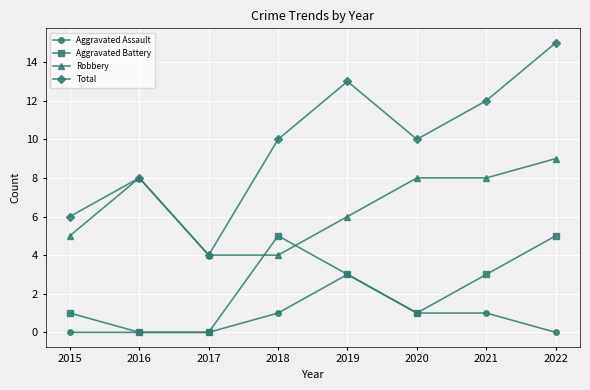

How many times do Aggravated Battery and Robbery cross each other?

2